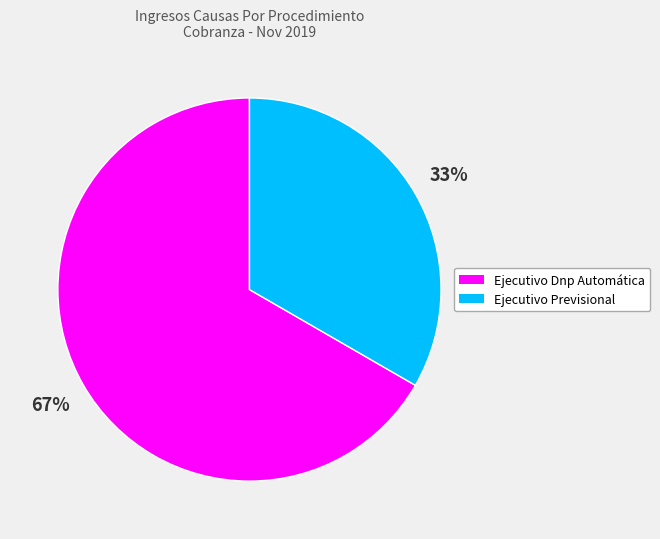

To the nearest percent, what is the average slice percentage?

50%